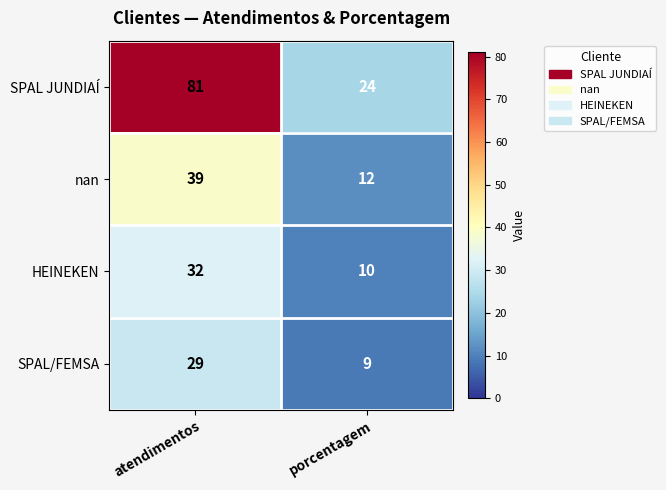

What is the total value across all series at atendimentos?

181